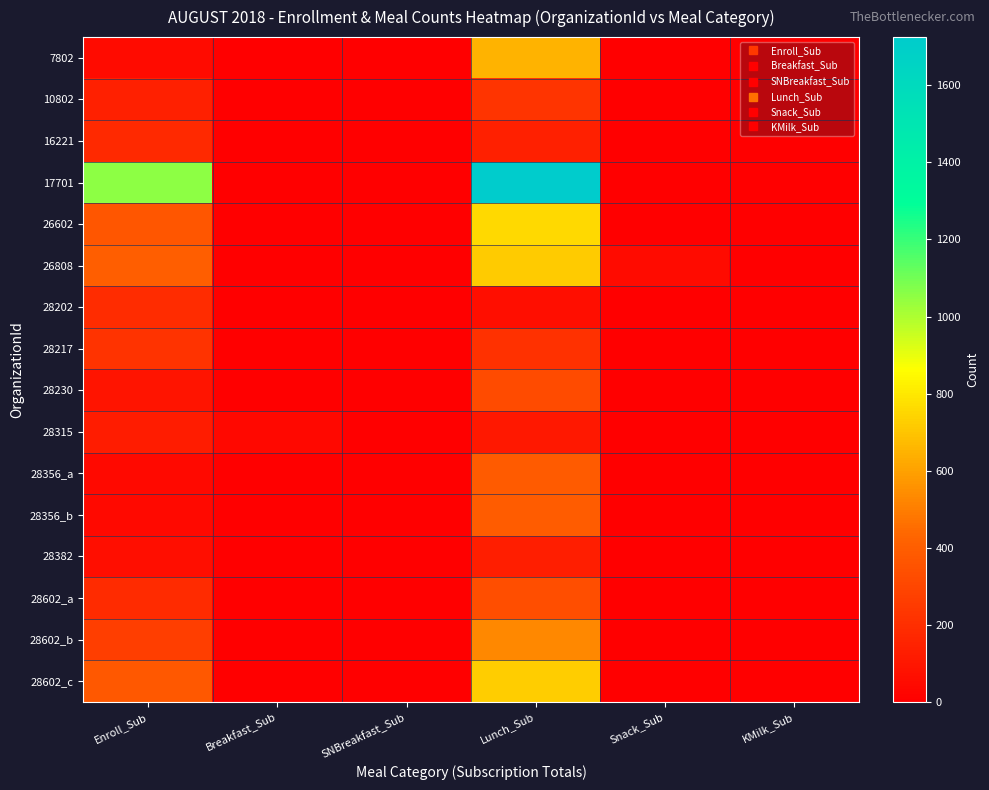

Rank the series at Breakfast_Sub from lowest to highest value.

7802, 10802, 16221, 17701, 26602, 26808, 28202, 28217, 28230, 28356_a, 28356_b, 28382, 28602_a, 28602_b, 28602_c, 28315